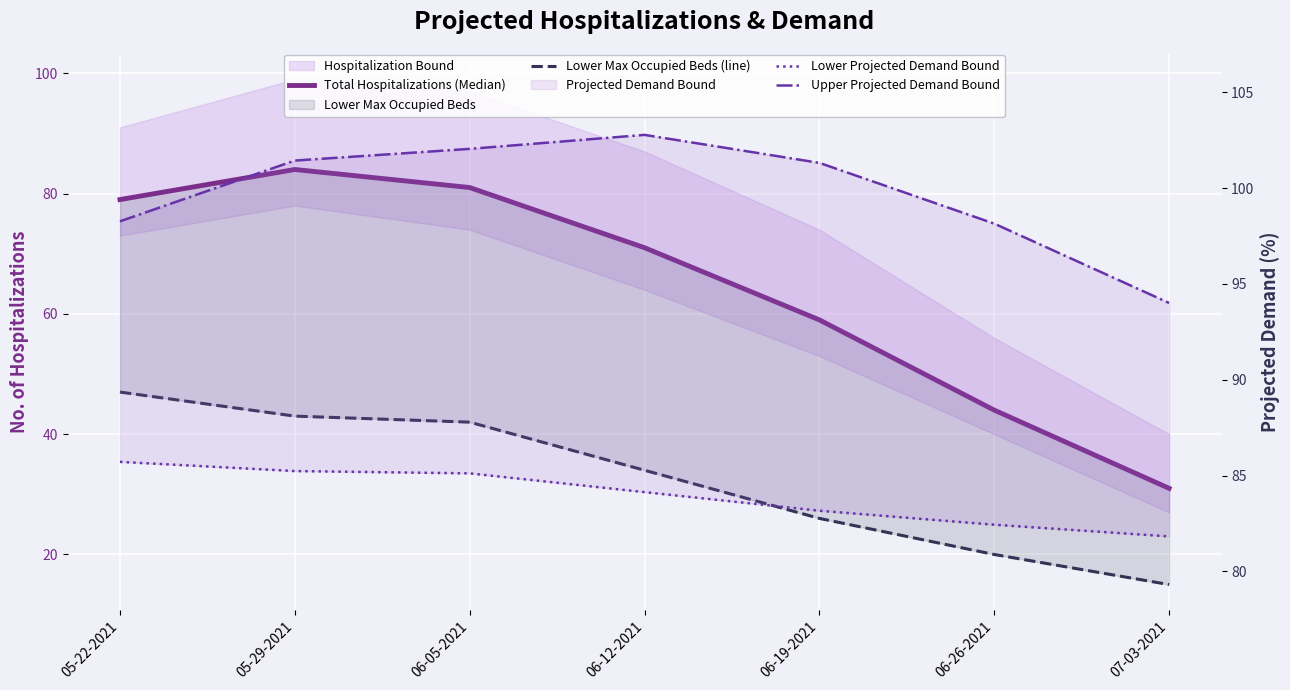

How many lines are shown in the chart?

4